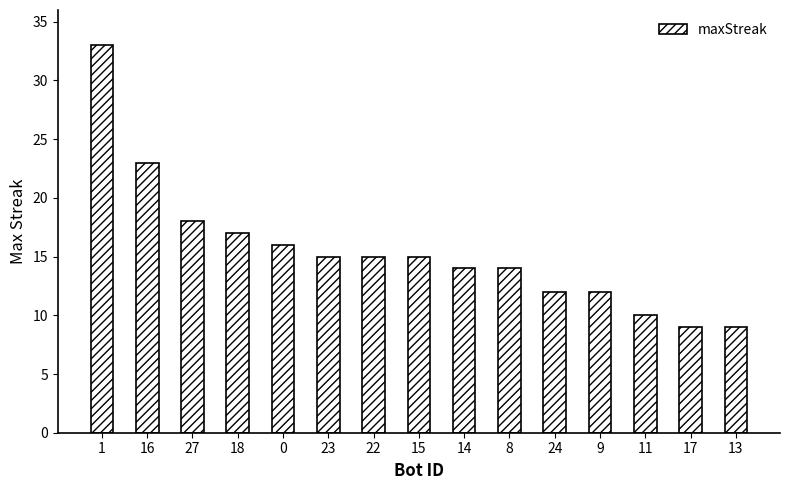

Approximately how many times larger is the value at 9 compared to 23?

0.8